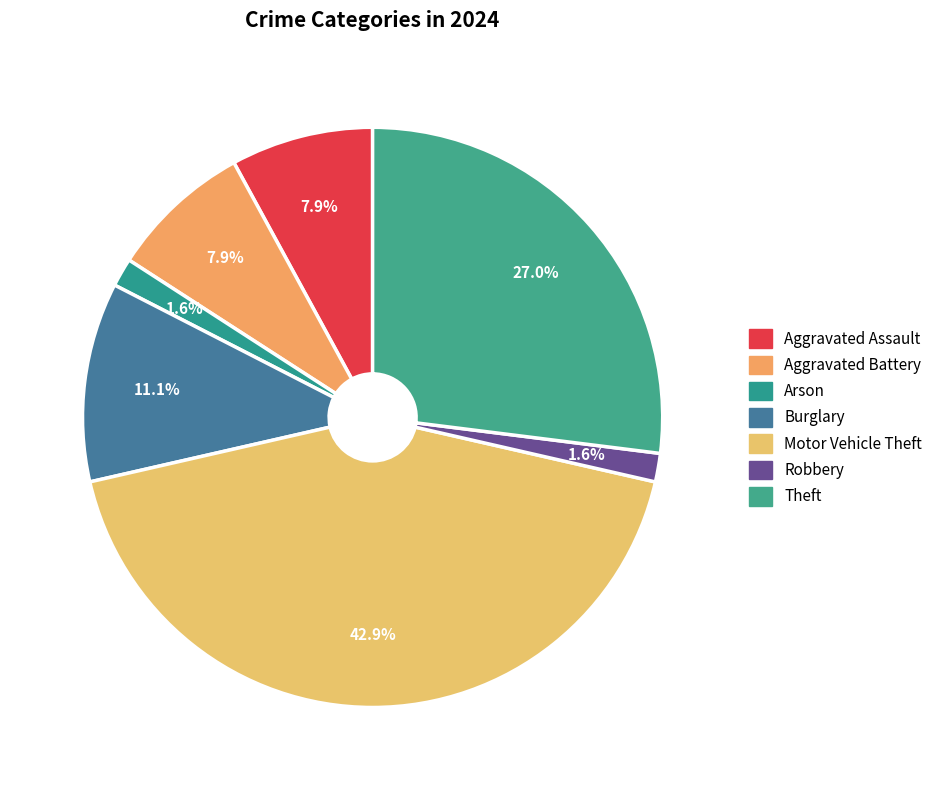

Which category has the biggest portion of the pie?

Motor Vehicle Theft